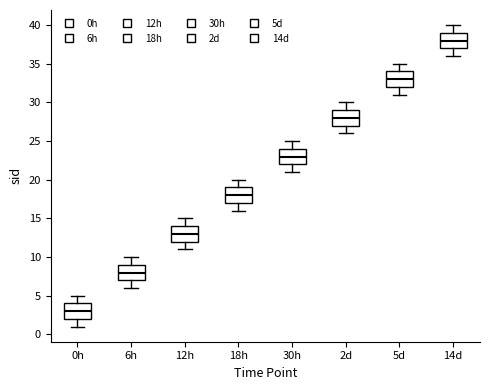

Reading left to right, read every box against the y-axis: the position of its median line, the range the box covers, and the ends of its whiskers. The values are not printed on the chart, so give them approximately, as read against the axis.

0h: median 3, box 2 to 4, whiskers 1 to 5
6h: median 8, box 7 to 9, whiskers 6 to 10
12h: median 13, box 12 to 14, whiskers 11 to 15
18h: median 18, box 17 to 19, whiskers 16 to 20
30h: median 23, box 22 to 24, whiskers 21 to 25
2d: median 28, box 27 to 29, whiskers 26 to 30
5d: median 33, box 32 to 34, whiskers 31 to 35
14d: median 38, box 37 to 39, whiskers 36 to 40